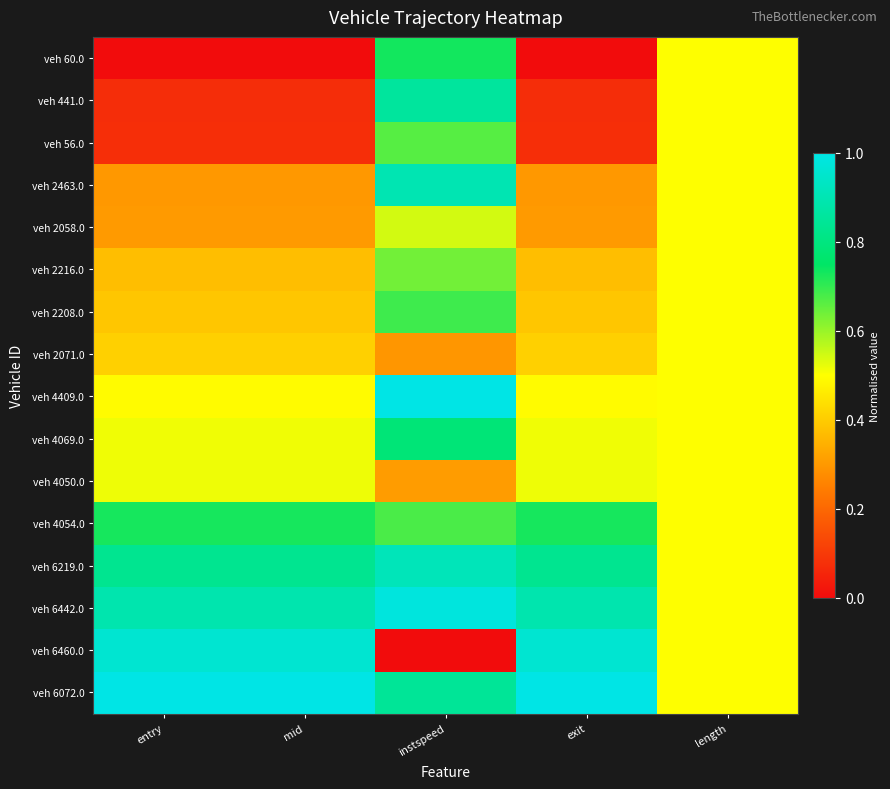

At how many categories does at least one series exceed 0?

5